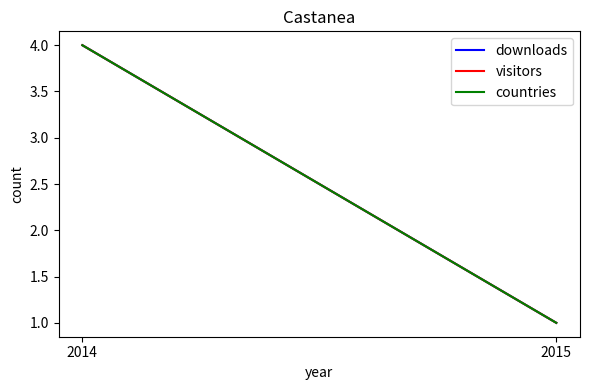

What is the total value across all series at 2015?

3